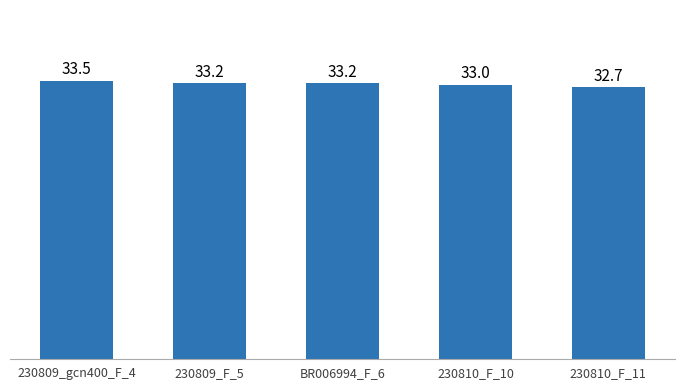

What is the value of the 2nd bar from the left?

33.2